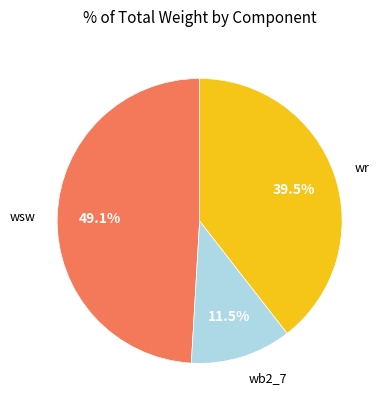

Does any single category account for the majority?

No